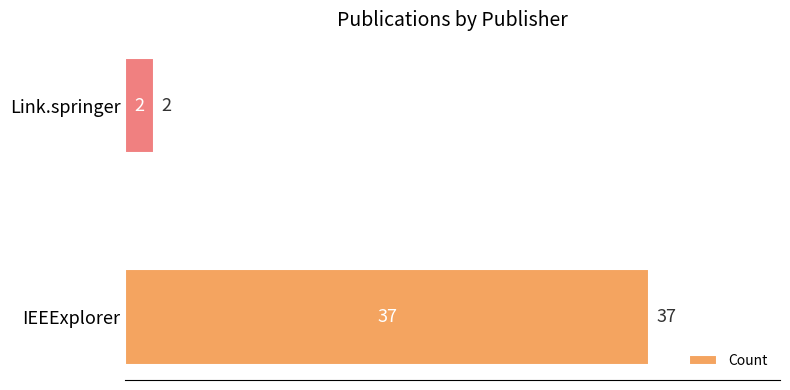

Reading bottom to top, what are all the values shown in this chart?

37	2